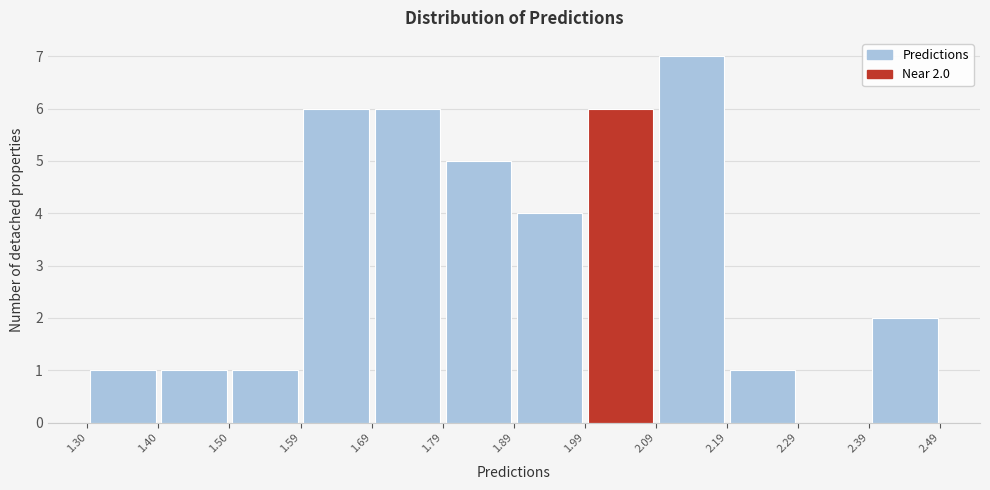

Which range on the x-axis has the tallest bar?

2.09 to 2.19